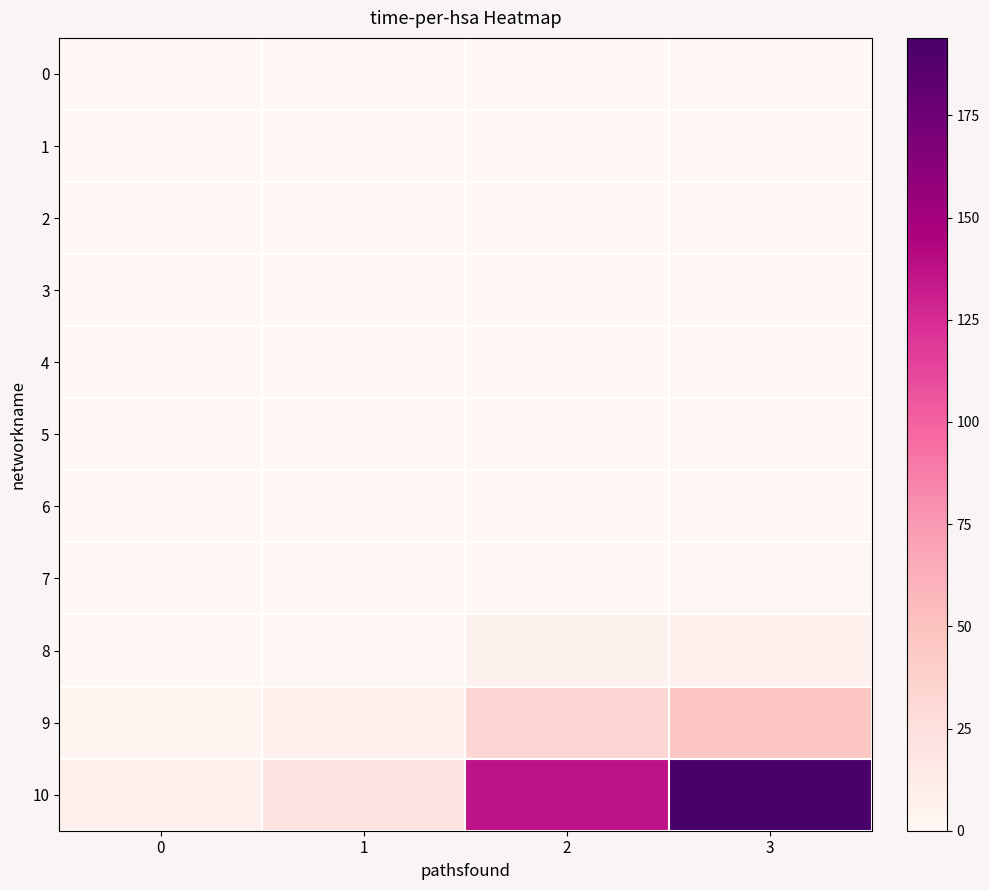

Which series has the largest total across all categories?

row_10